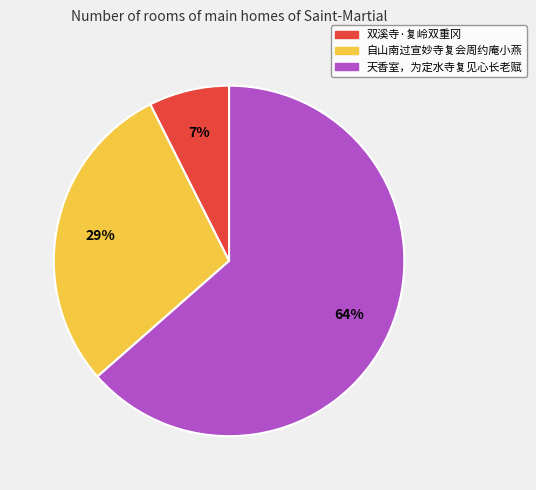

Is the sum of 自山南过宣妙寺复会周约庵小燕 and 天香室，为定水寺复见心长老赋 greater than half?

Yes